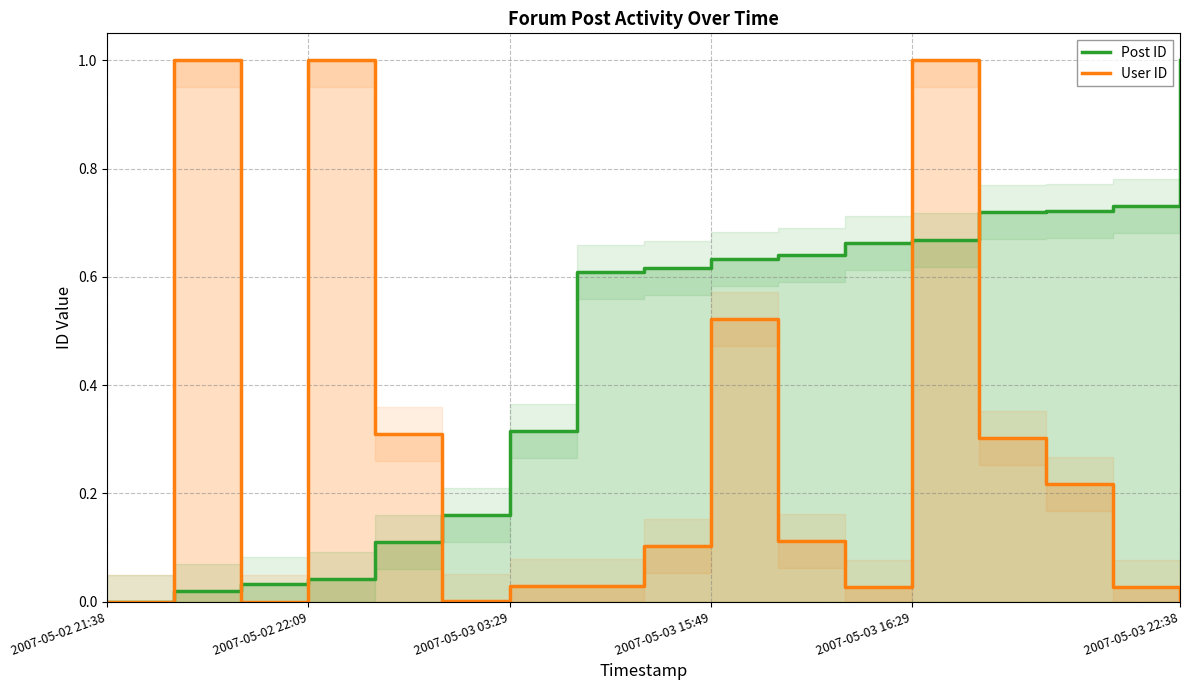

True or false: Post ID has more than 2 points higher than both neighbors.

False